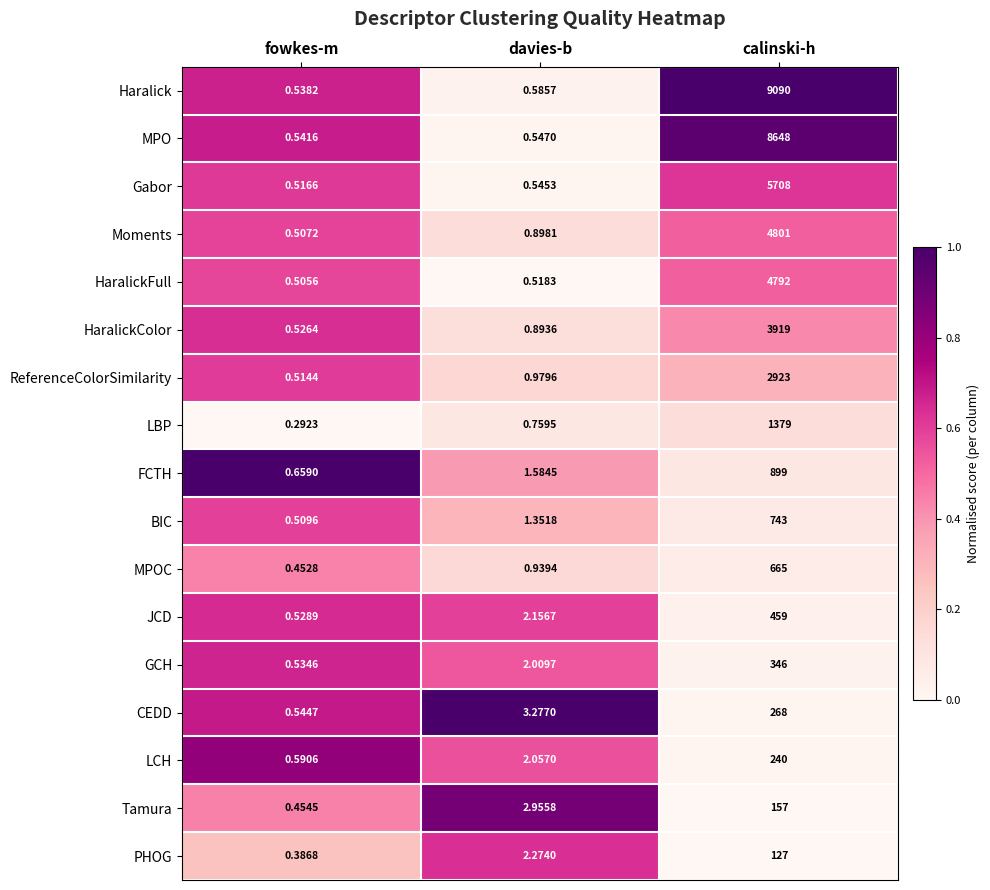

Which series has the widest spread of values?

Haralick